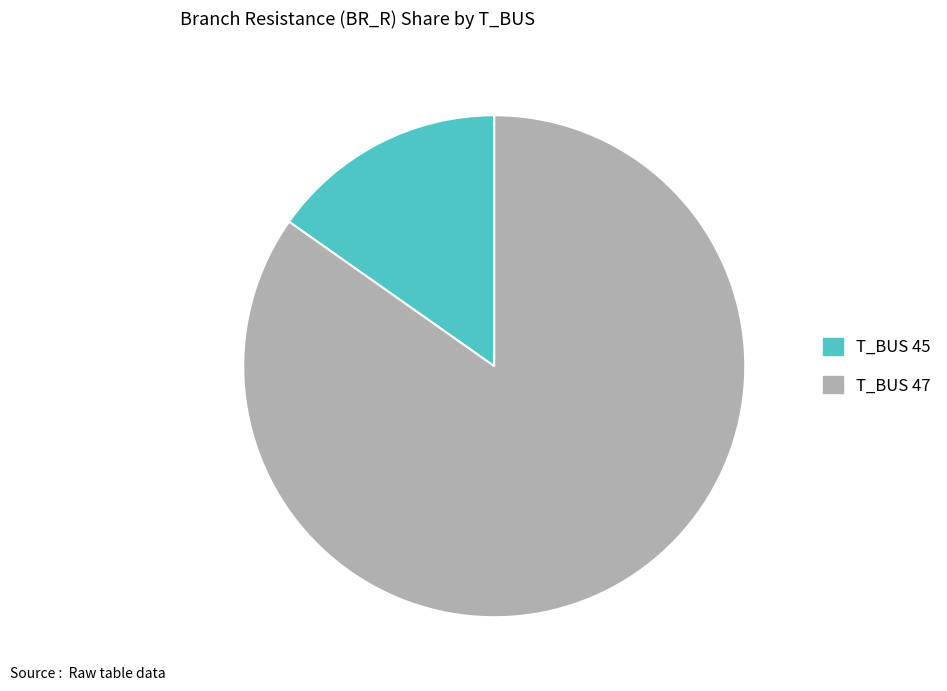

Between T_BUS 45 and T_BUS 47, which is larger?

T_BUS 47